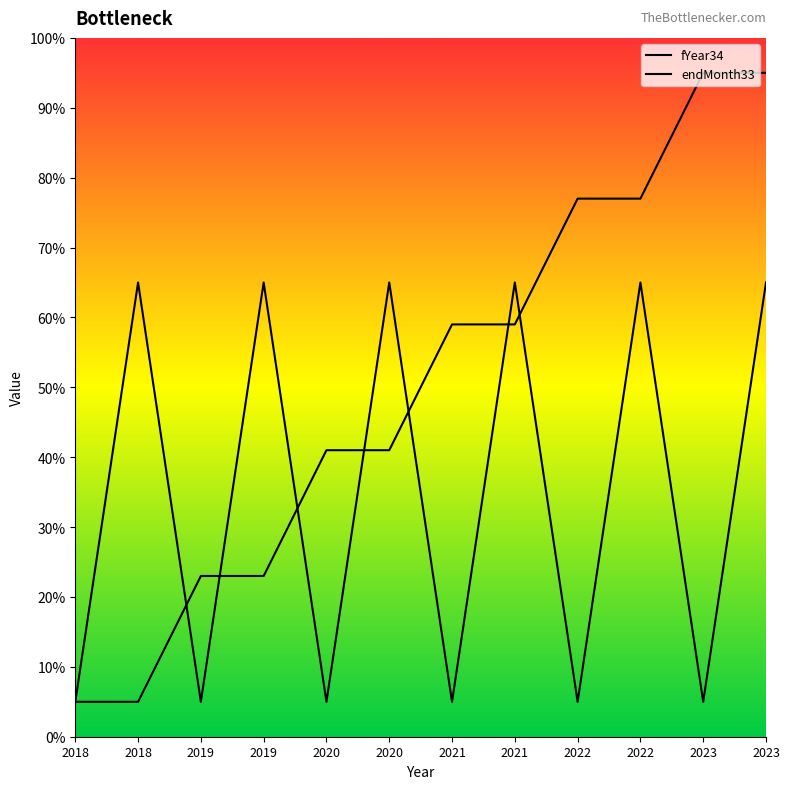

Rank the categories by endMonth33 value from highest to lowest.

2018, 2019, 2020, 2021, 2022, 2023, 2018, 2019, 2020, 2021, 2022, 2023